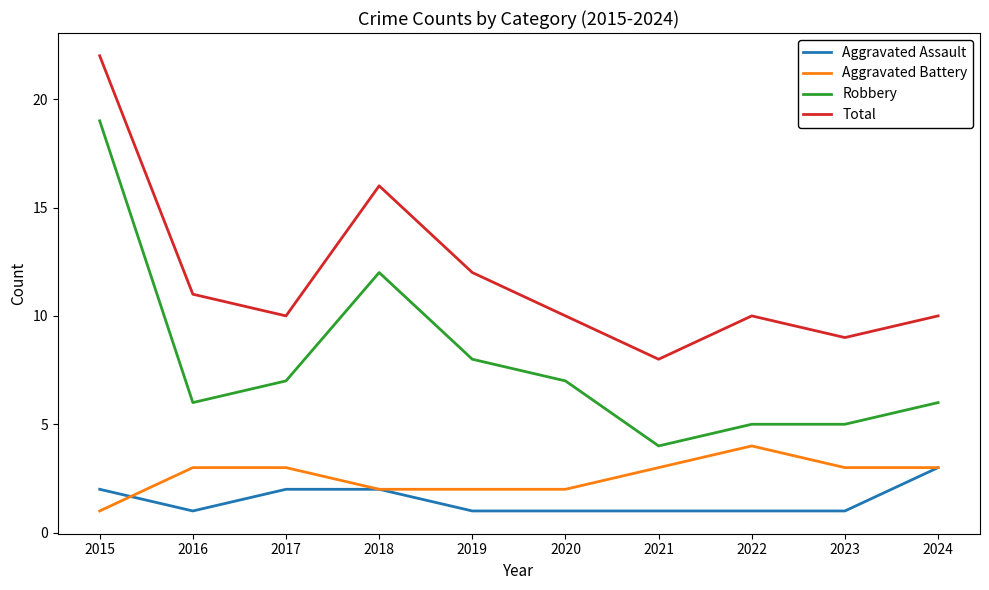

Between 2016 and 2023, which series saw the biggest shift?

Total